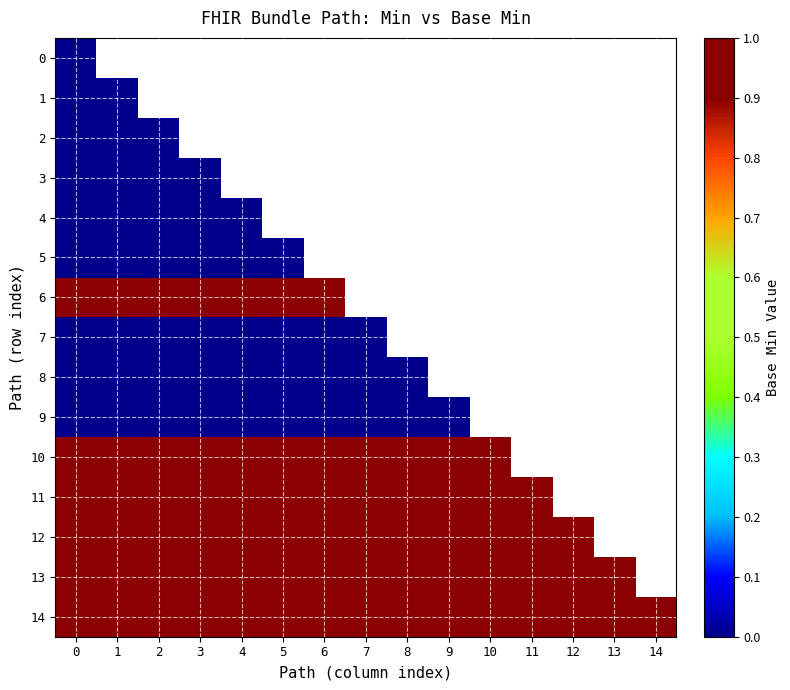

Is the value of 4 at 2 greater than the value of 14 at 13?

No